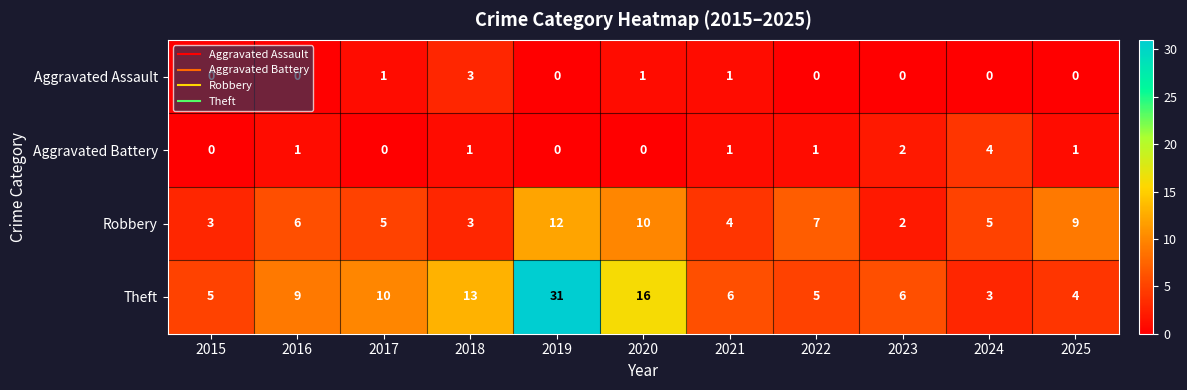

Which series has the widest spread of values?

Theft